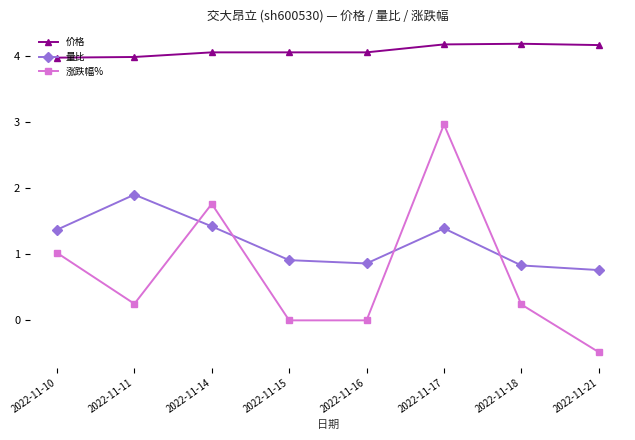

Rank the series at 2022-11-21 from highest to lowest value.

价格, 量比, 涨跌幅%